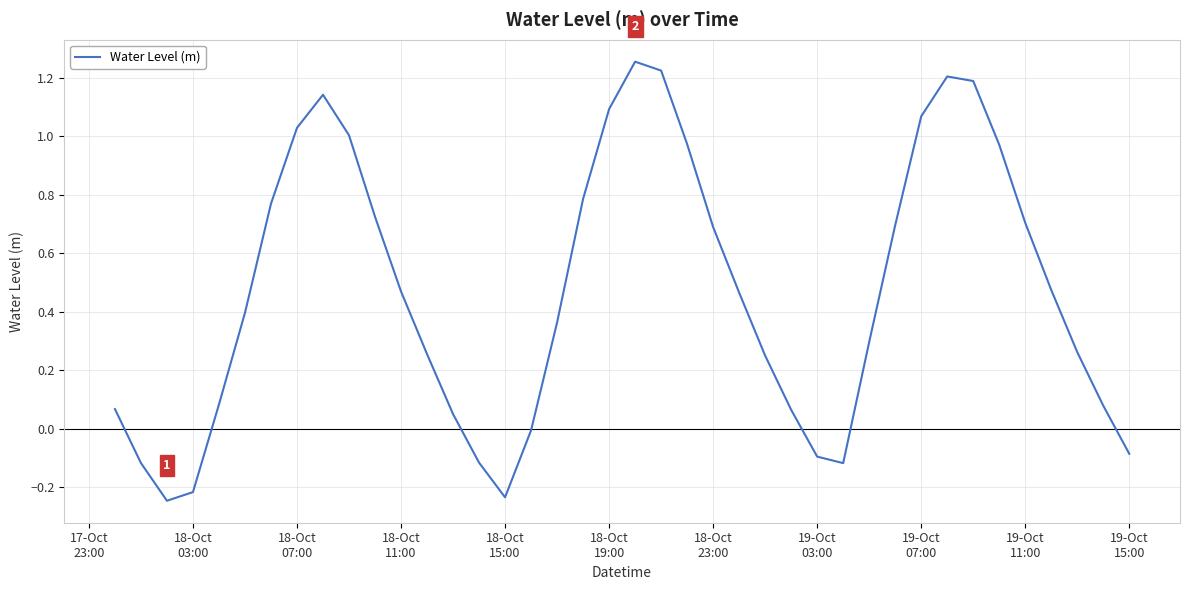

What is the difference between the maximum and minimum values?

1.5